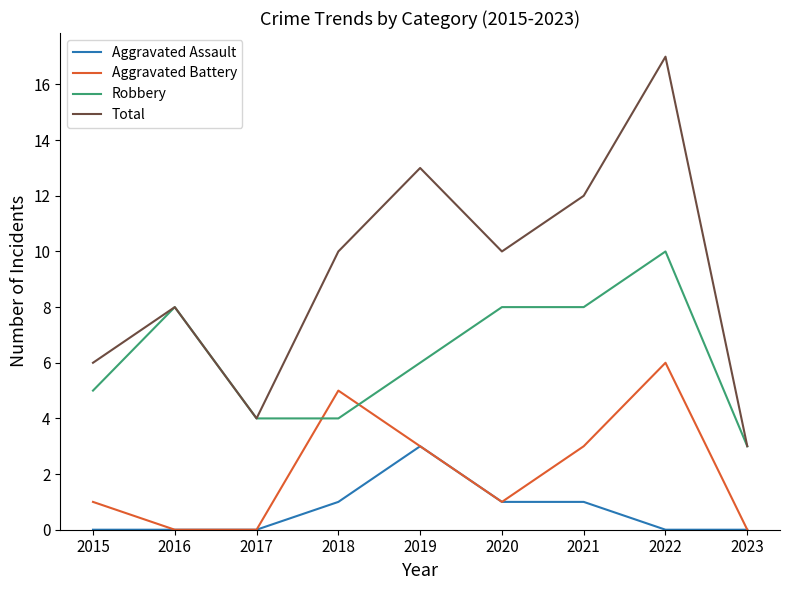

What are all the series names shown in the legend?

Aggravated Assault, Aggravated Battery, Robbery, Total